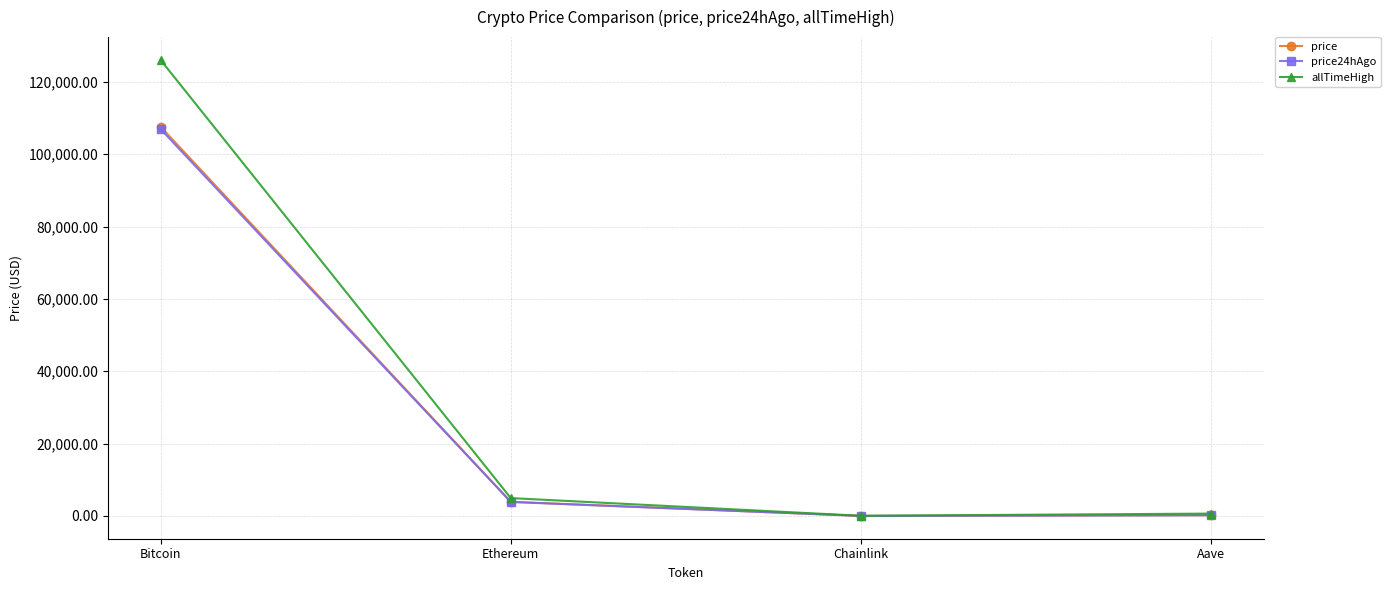

Does the chart have visible grid lines?

Yes